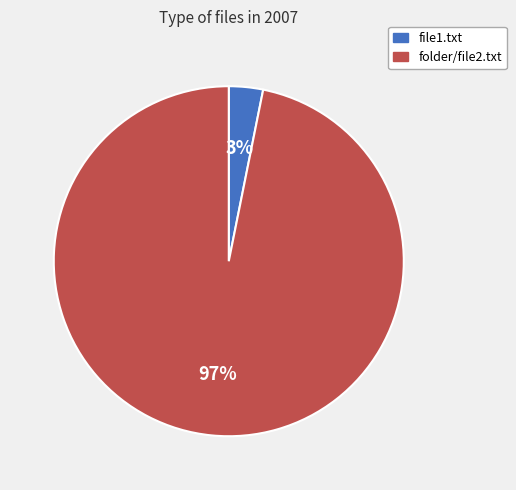

How many slices are in this pie chart?

2